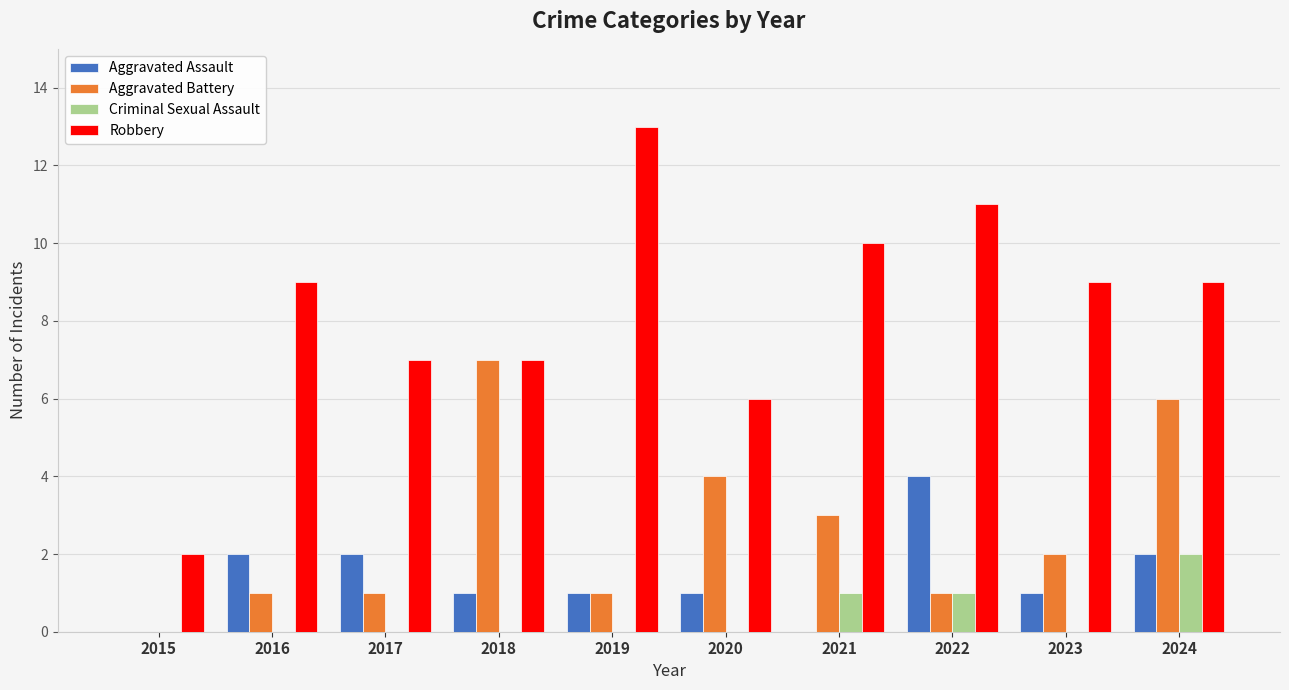

What is the highest value of the Aggravated Battery series?

7